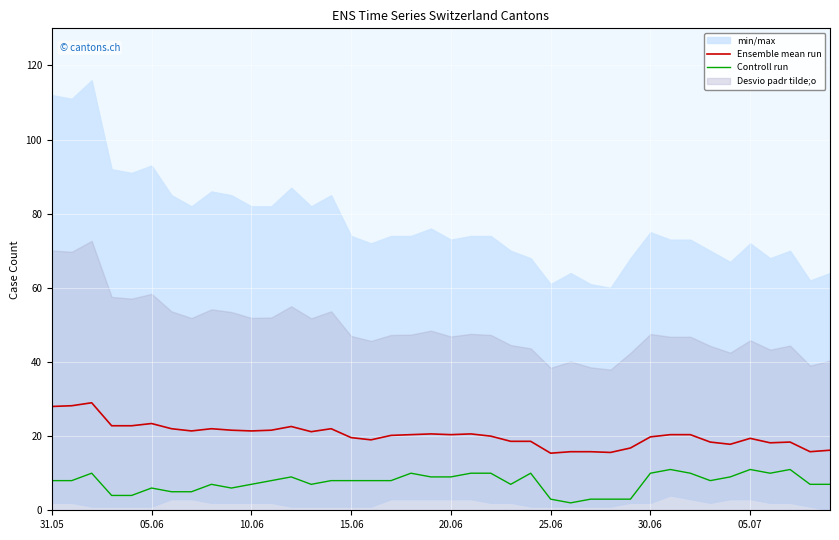

How many data points does each series have?

40